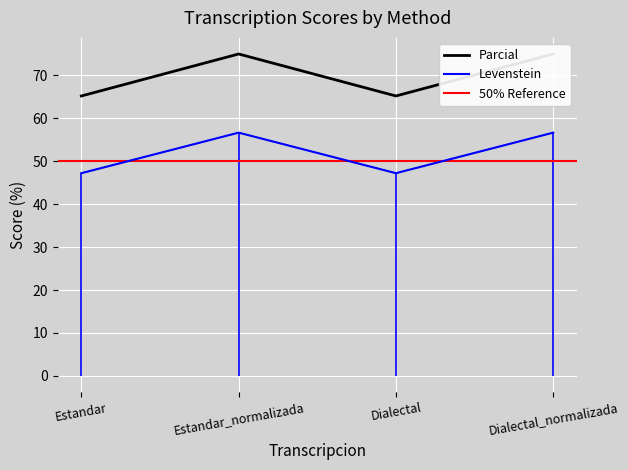

How many interior local peaks does the Levenstein series have?

1